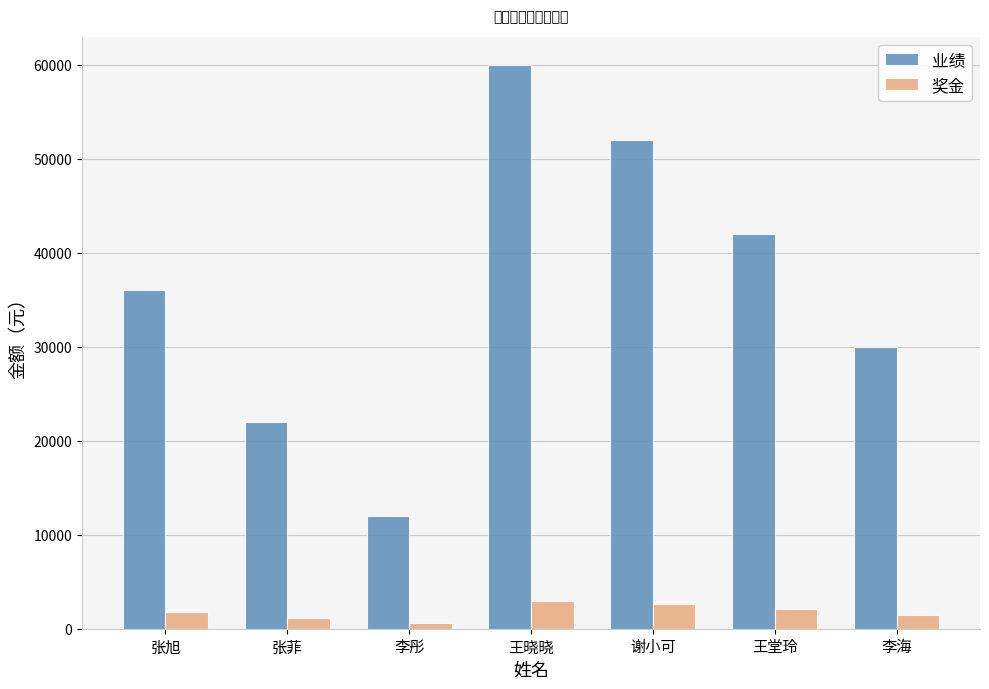

How many bars are there in each group?

2